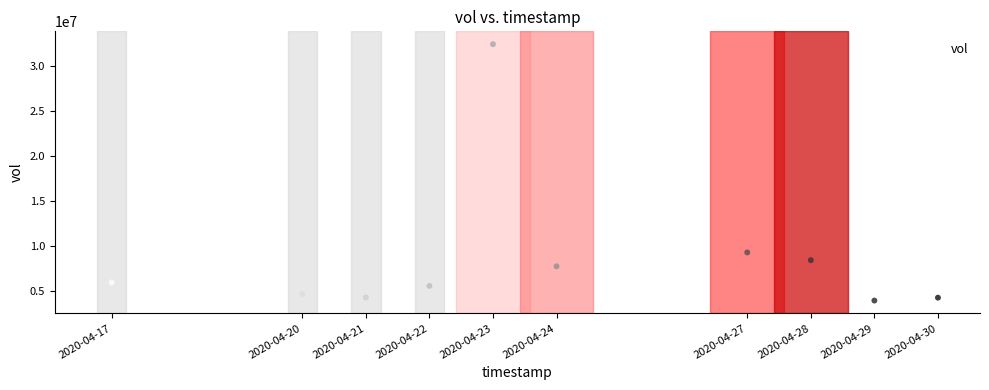

What Y value in the scatter plot is closest to 18210450?

9306700